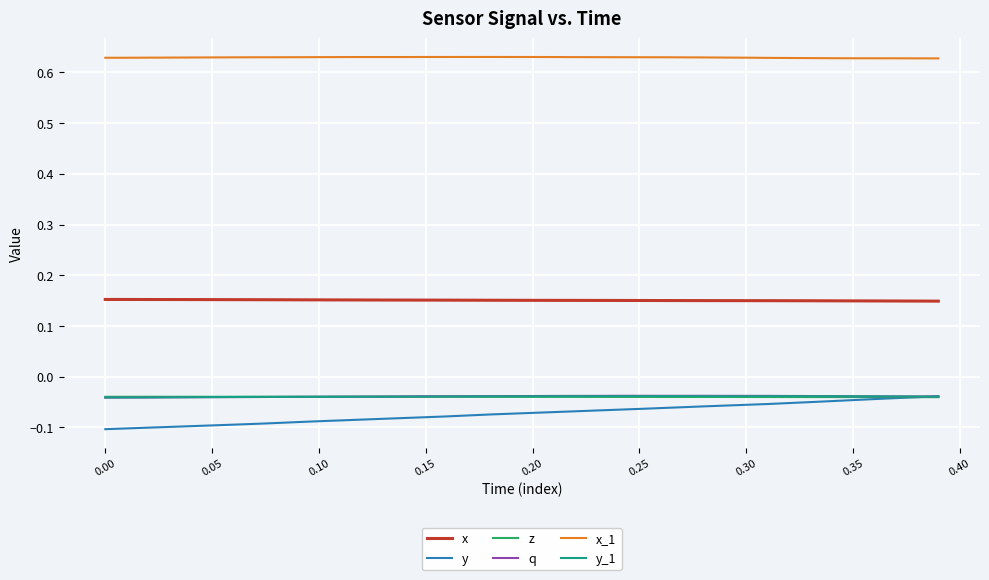

True or false: x and y_1 intersect in this chart.

False